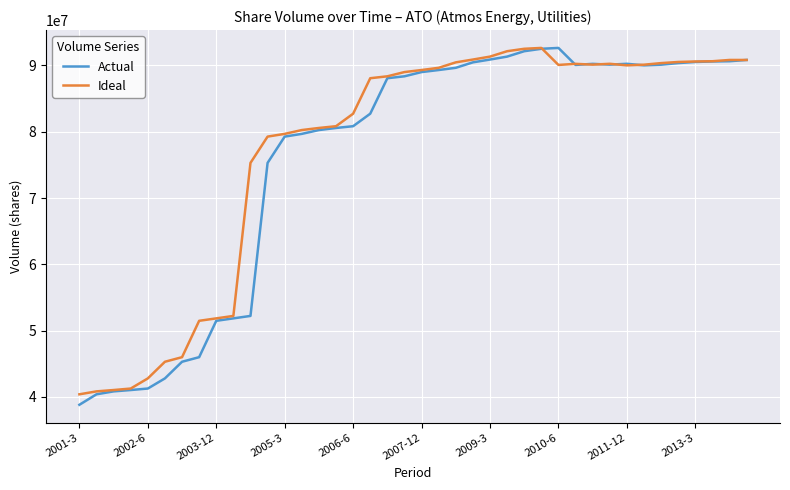

What is the minimum value for Actual?

38815000